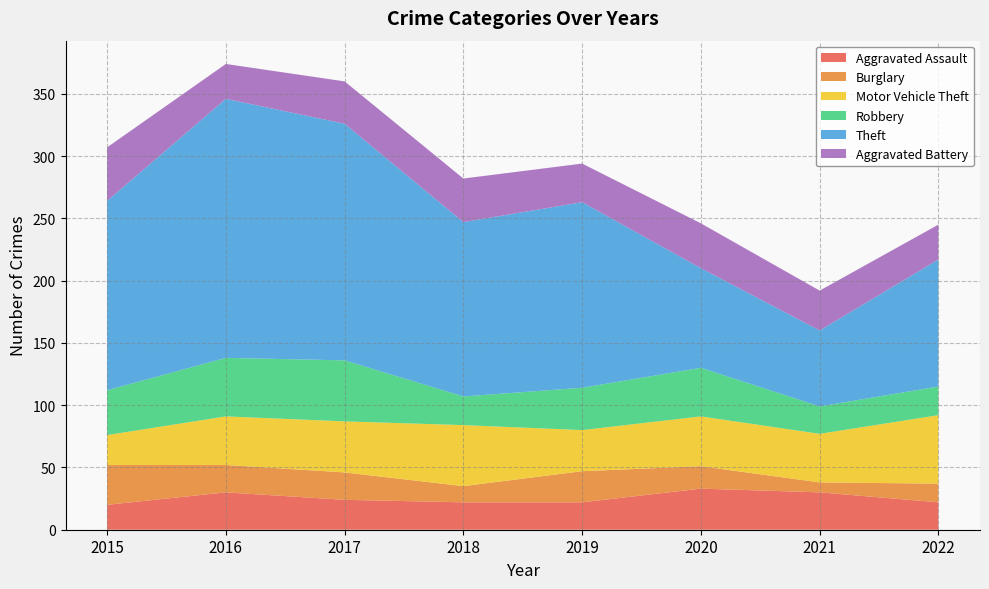

Reading right to left, extract all data points from this chart.

Aggravated Assault: 22	30	33	22	22	24	30	20
Burglary: 15	8	18	25	13	22	22	32
Motor Vehicle Theft: 55	39	40	33	49	41	39	24
Robbery: 23	22	39	34	23	49	47	36
Theft: 102	61	80	149	140	190	208	152
Aggravated Battery: 28	32	36	31	35	34	28	43